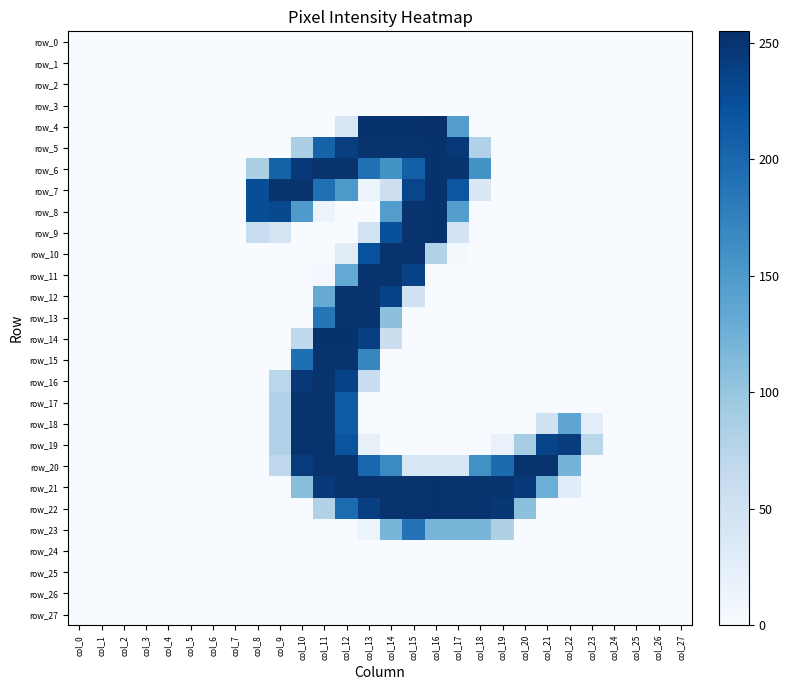

The value of row_26 at col_7 is 0. True or false?

True